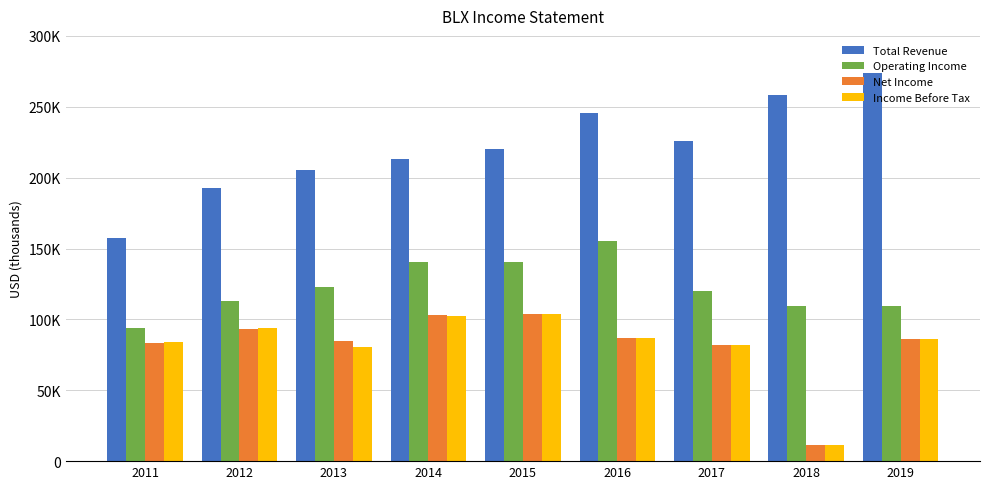

Does the chart contain any negative values?

No